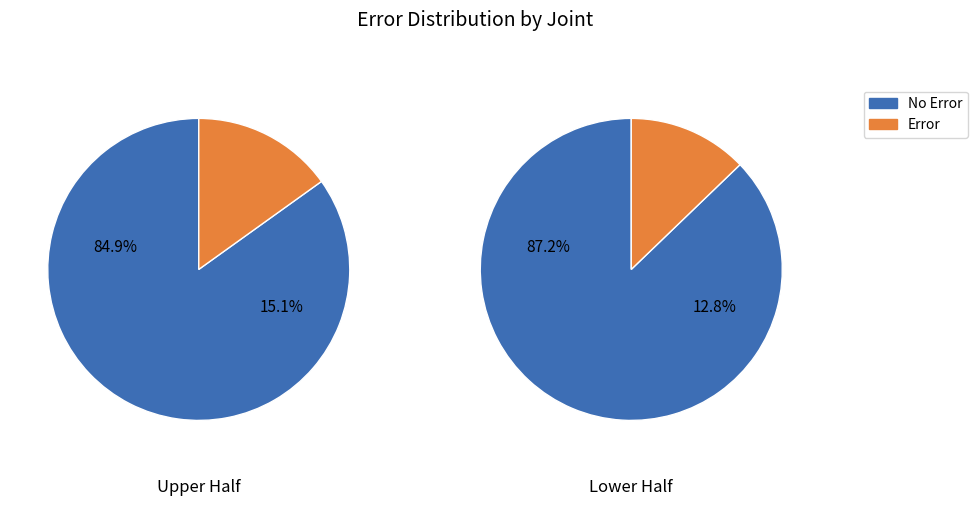

True or false: 1 accounts for 62% of the total.

False